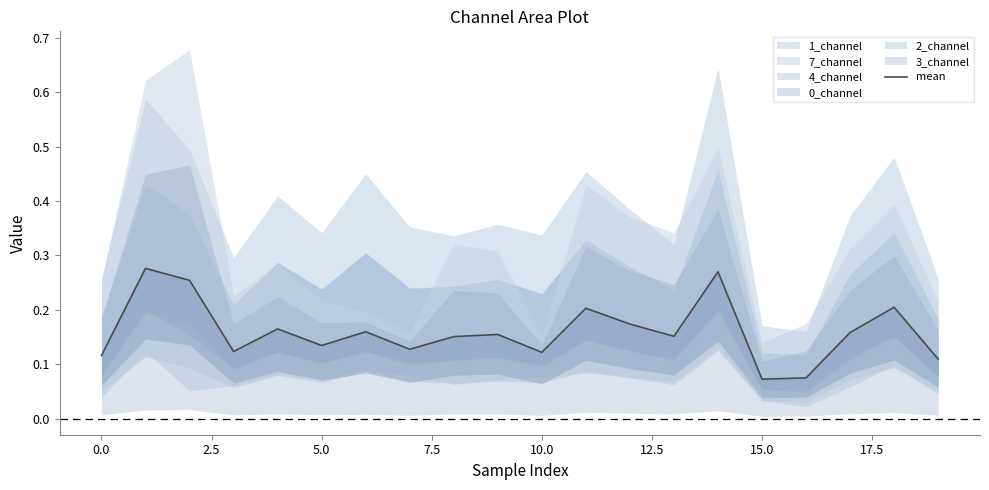

At which category does the chart reach its minimum across all series?

15